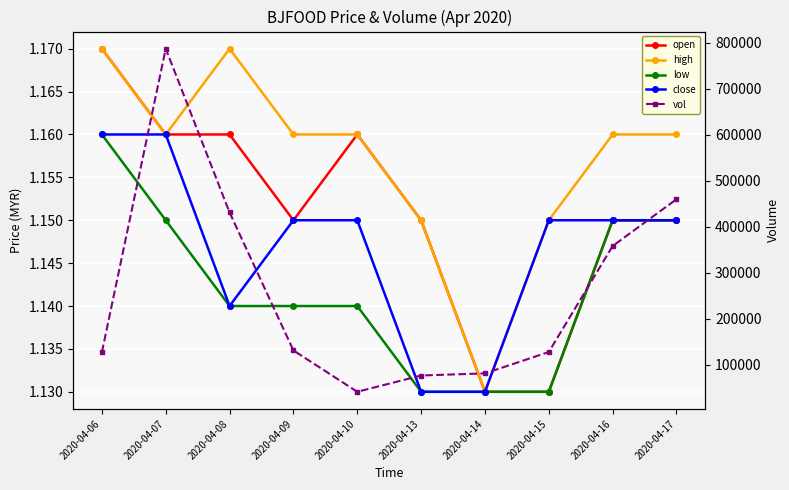

At which label is vol closest to 414300?

2020-04-08